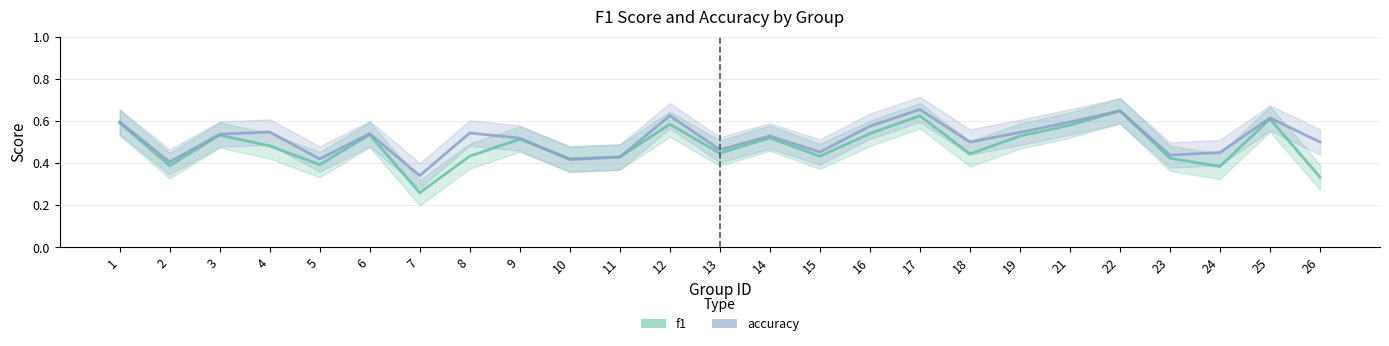

Count the accuracy values in the range 0 to 1.

25